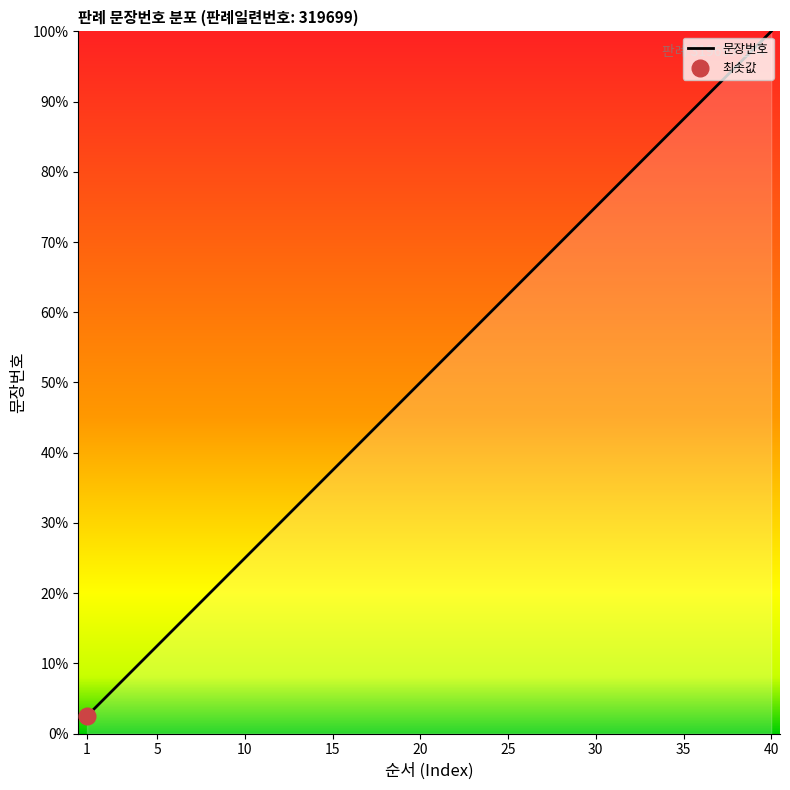

Reading right to left, transcribe all the data shown in this chart.

40=100.0	39=97.5	38=95.0	37=92.5	36=90.0	35=87.5	34=85.0	33=82.5	32=80.0	31=77.5	30=75.0	29=72.5	28=70.0	27=67.5	26=65.0	25=62.5	24=60.0	23=57.5	22=55.0	21=52.5	20=50.0	19=47.5	18=45.0	17=42.5	16=40.0	15=37.5	14=35.0	13=32.5	12=30.0	11=27.5	10=25.0	9=22.5	8=20.0	7=17.5	6=15.0	5=12.5	4=10.0	3=7.5	2=5.0	1=2.5